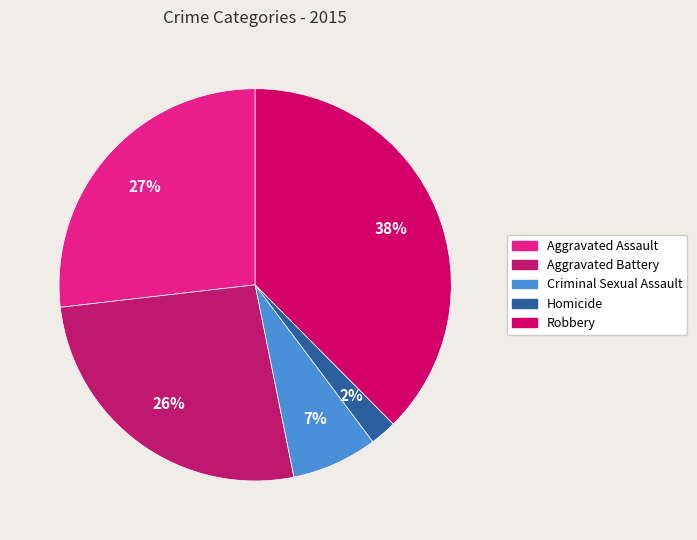

Rank the categories by value from lowest to highest.

Homicide, Criminal Sexual Assault, Aggravated Battery, Aggravated Assault, Robbery